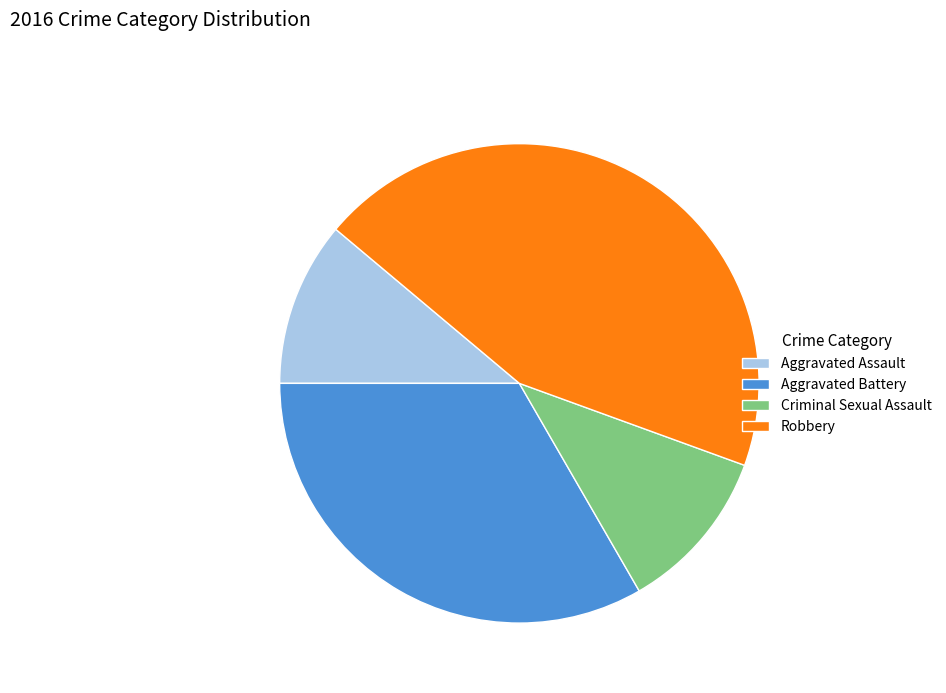

Do Aggravated Assault and Criminal Sexual Assault together represent more than half of the pie?

No